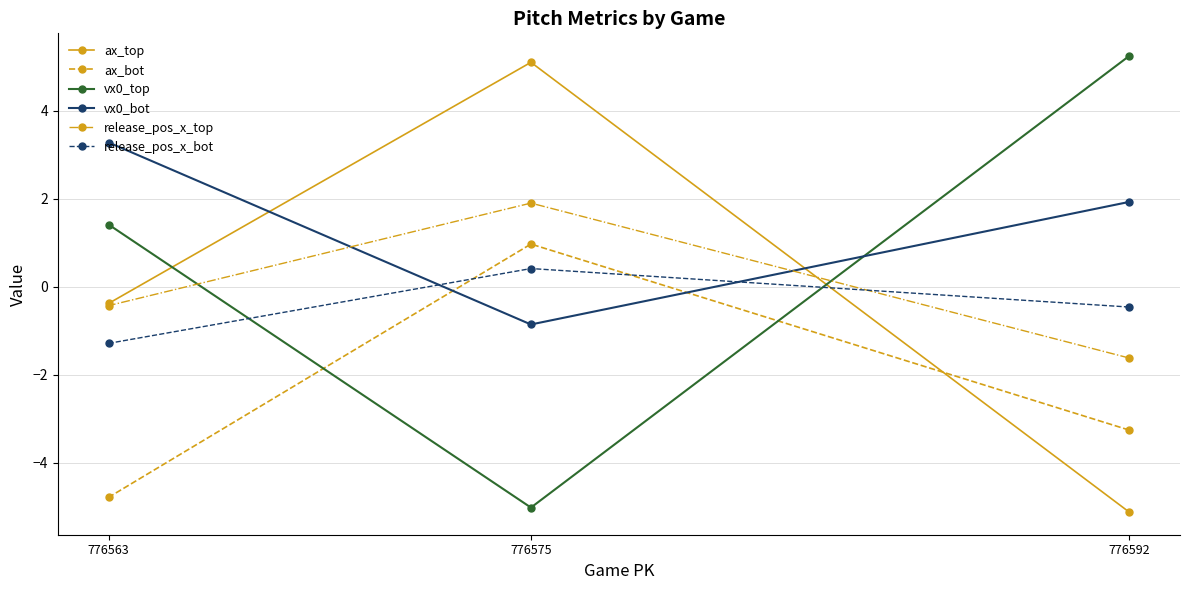

What is the value of the release_pos_x_bot point at the 3rd from the left?

-0.5